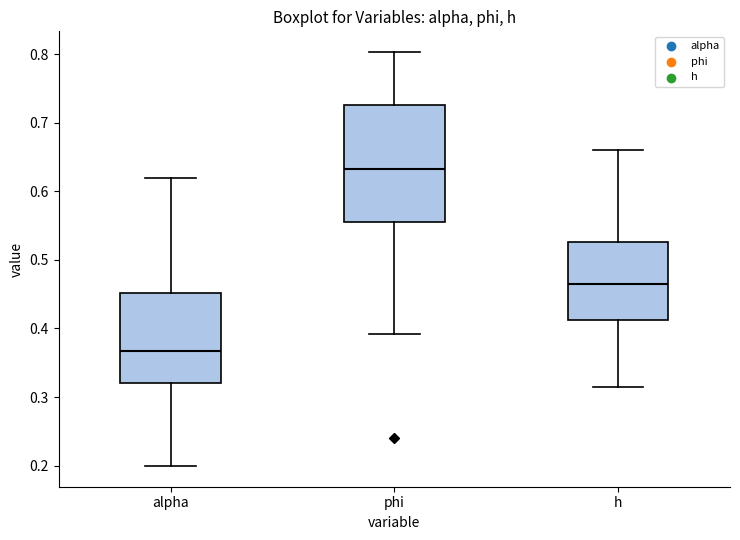

Which box's median line is the highest?

phi